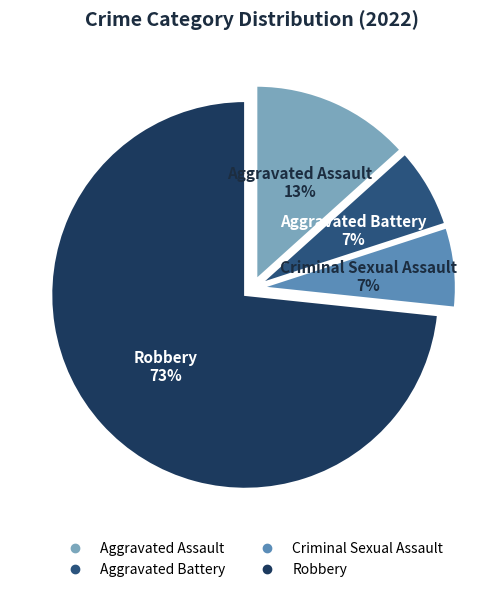

Between Aggravated Assault and Robbery, which is larger?

Robbery